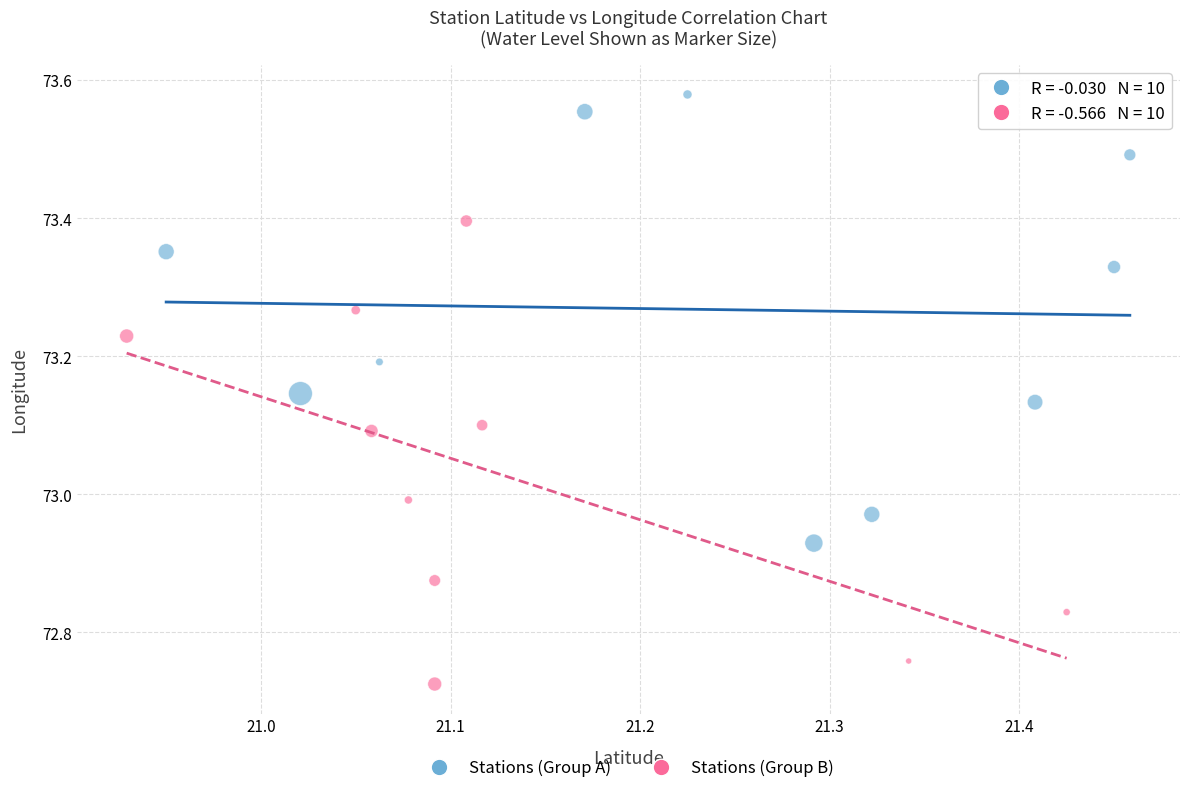

Which series reaches the minimum Y coordinate?

Stations (Group B)